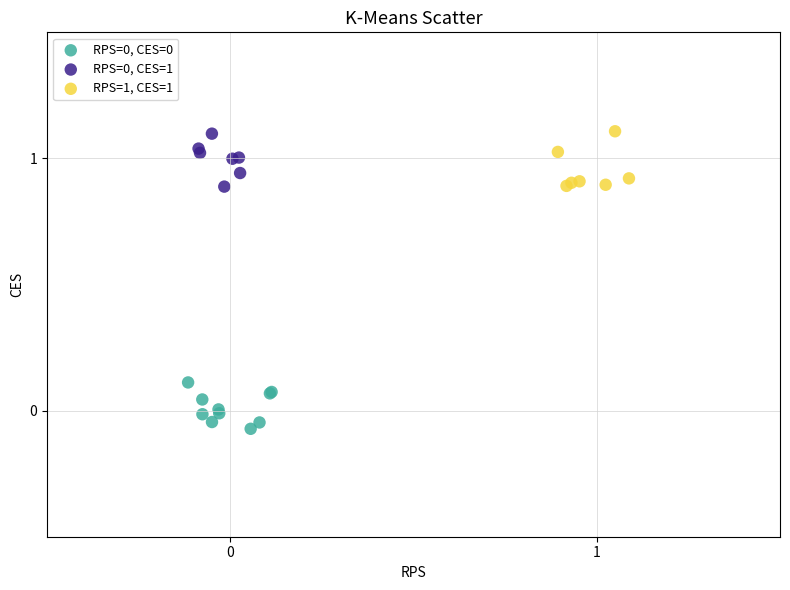

Which series has the widest spread of Y values?

RPS=1, CES=1